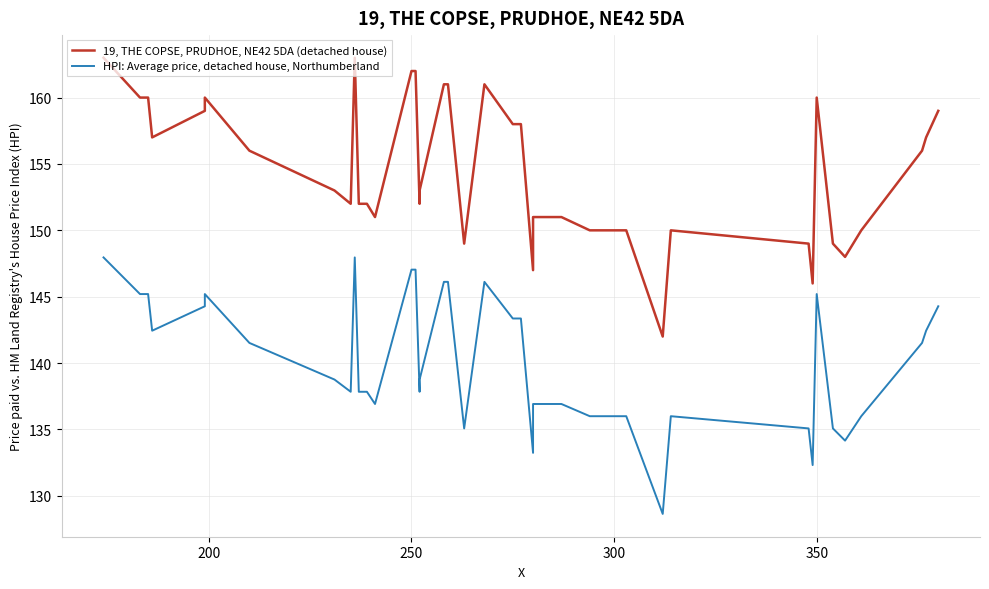

In HPI: Average price, detached house, Northumberland, how many points are lower than both neighbors (excluding endpoints)?

9